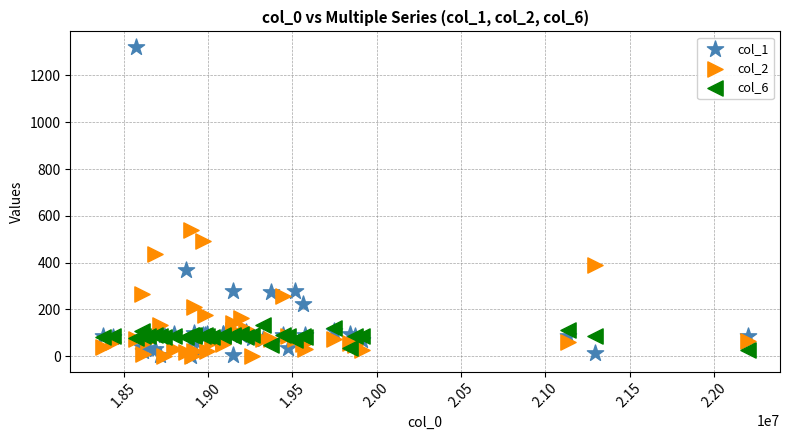

Across all series, what Y value is closest to 661?

541.2